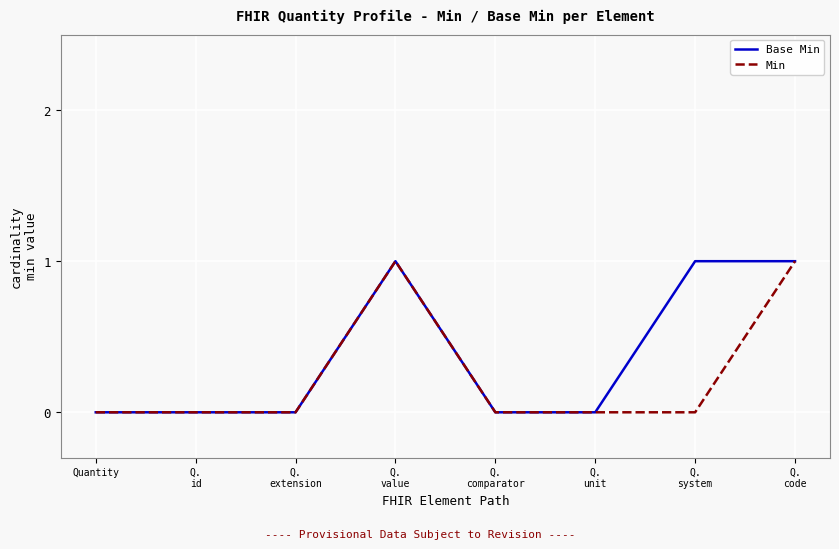

Count the Min values in the range 0 to 1.

8